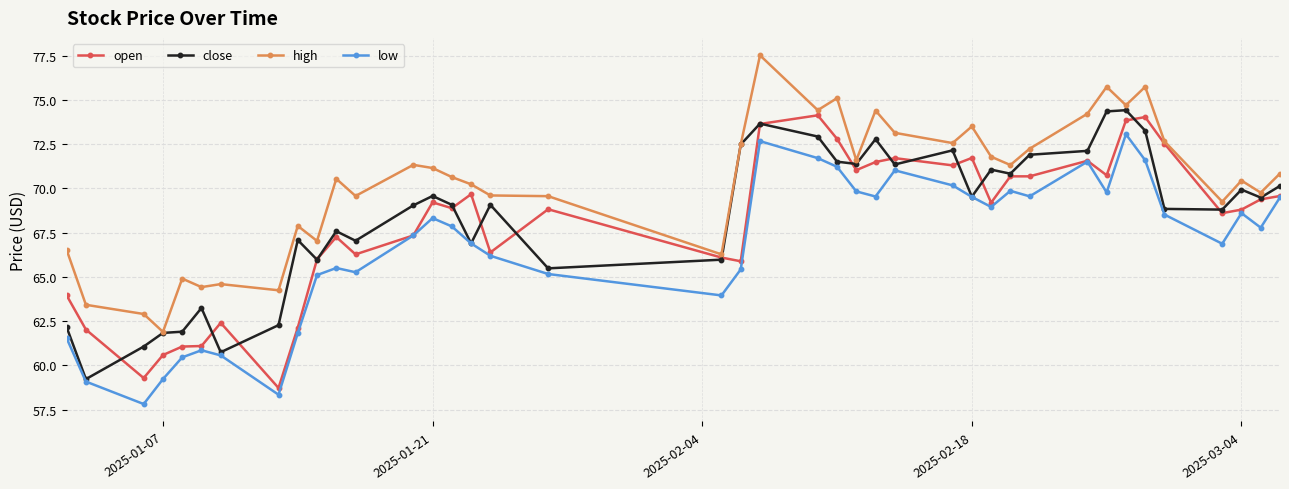

What is the highest value of the open series?

74.1